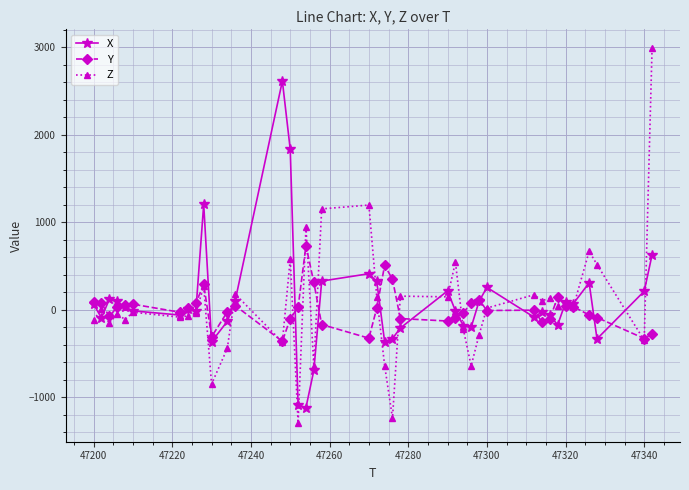

What are all the series names shown in the legend?

X, Y, Z